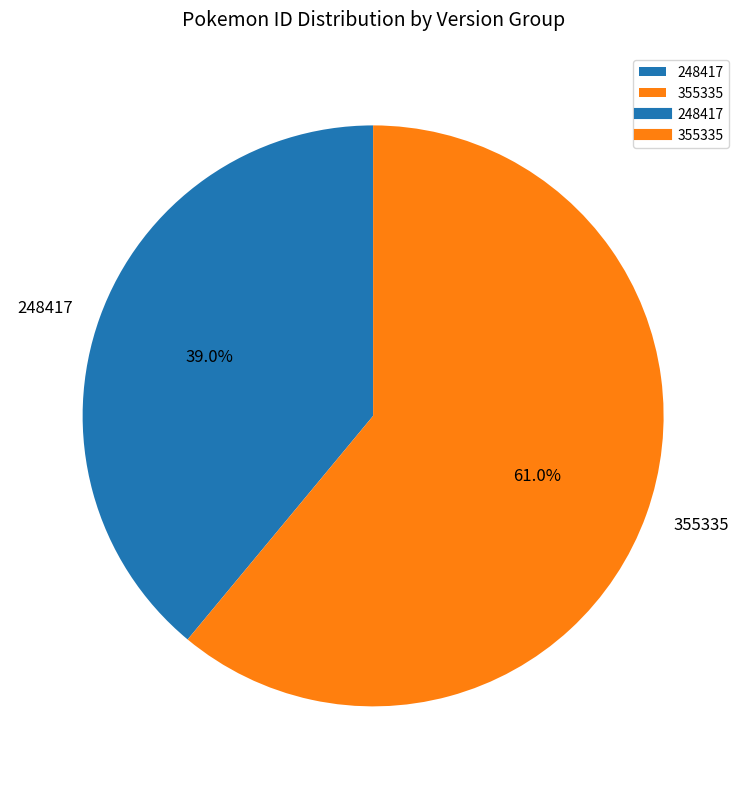

To the nearest percent, what is the difference between the 355335 and 248417 slice percentages?

22%